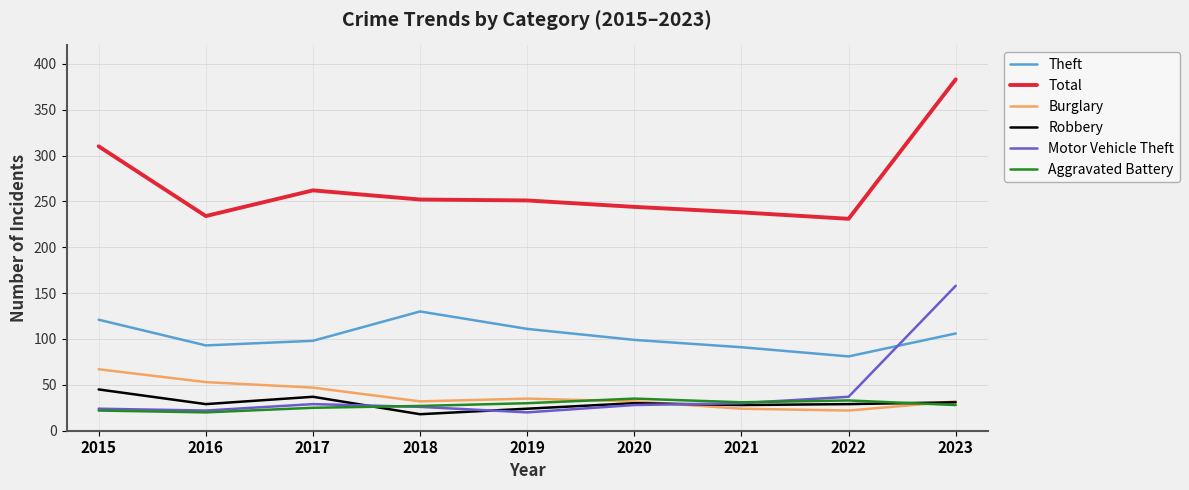

Rank the series by their maximum value, from lowest to highest.

Aggravated Battery, Robbery, Burglary, Theft, Motor Vehicle Theft, Total